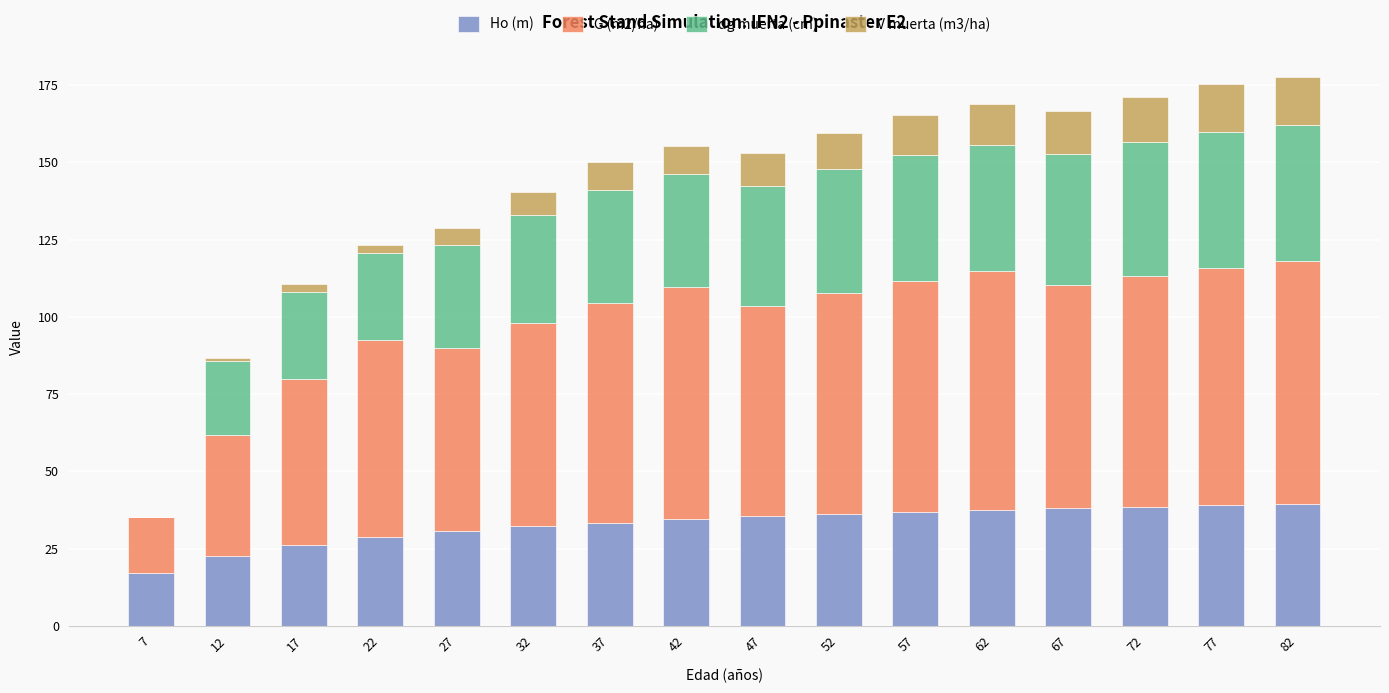

What is the maximum value for Ho (m)?

39.5